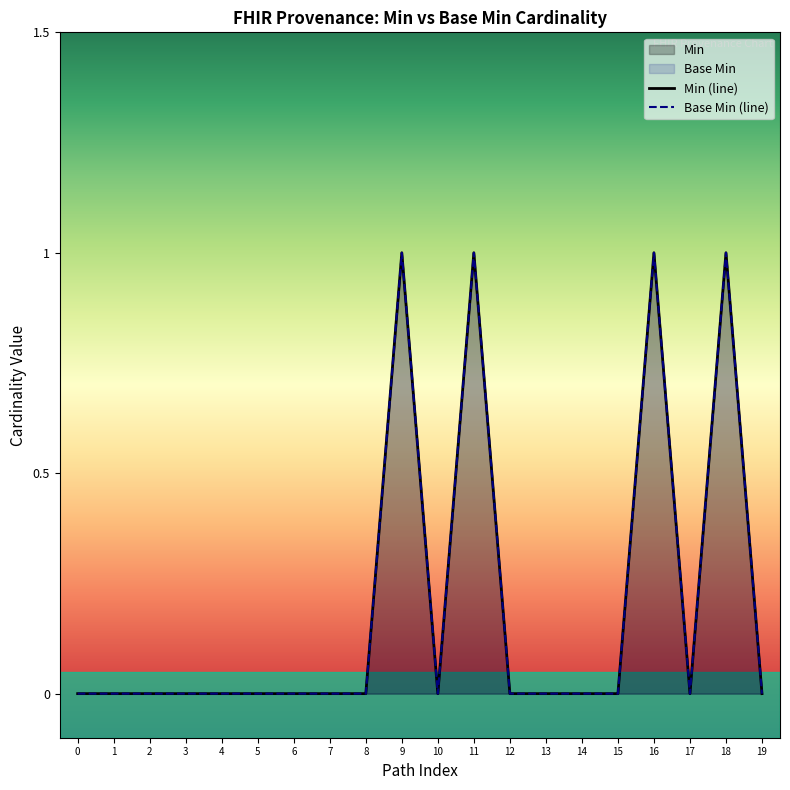

What are all the series names shown in the legend?

Base Min, Min